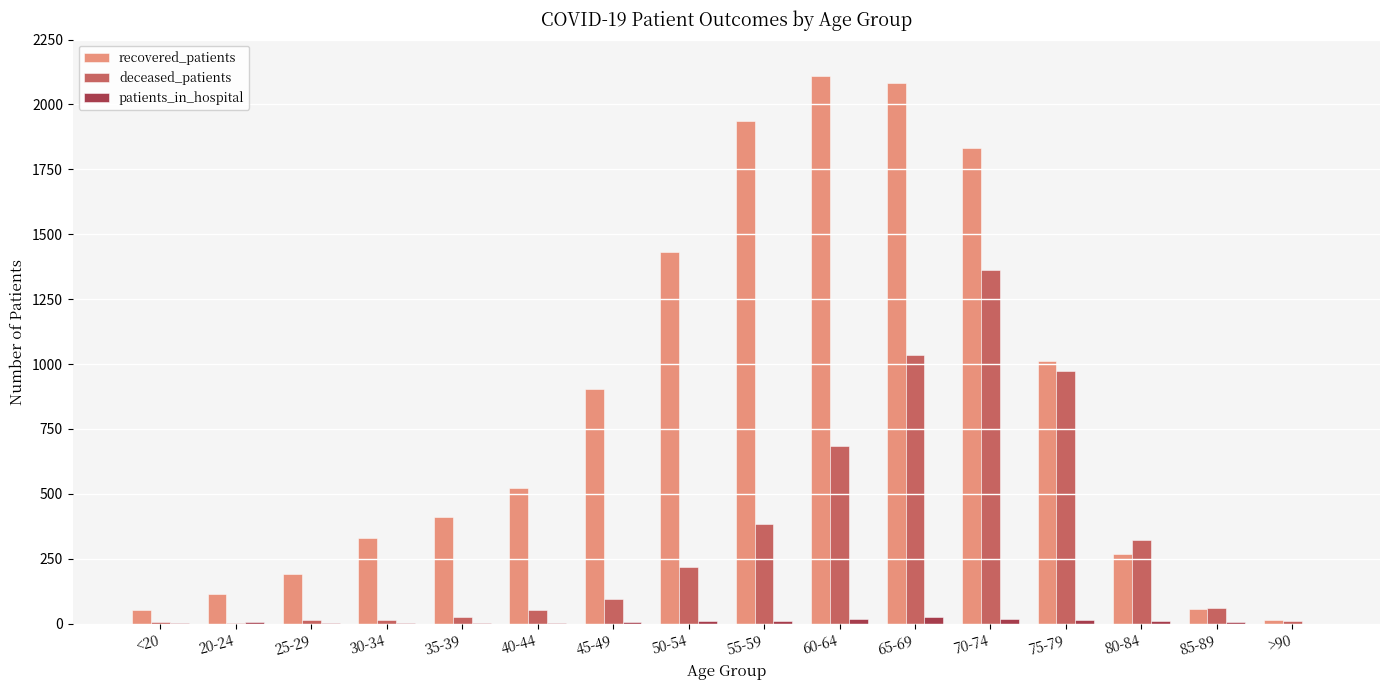

What is the sum of all recovered_patients values?

13262